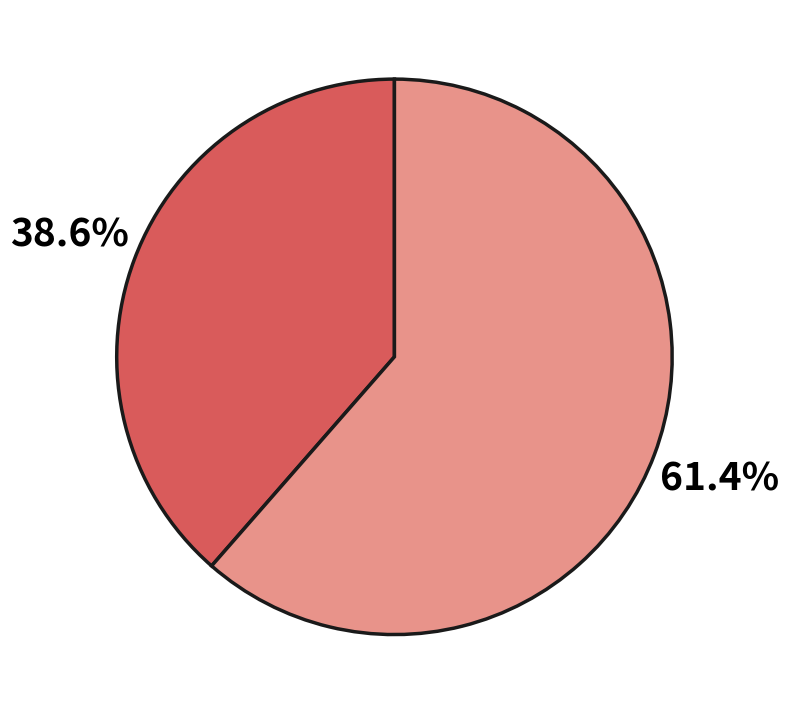

Is there a majority slice in this chart?

Yes